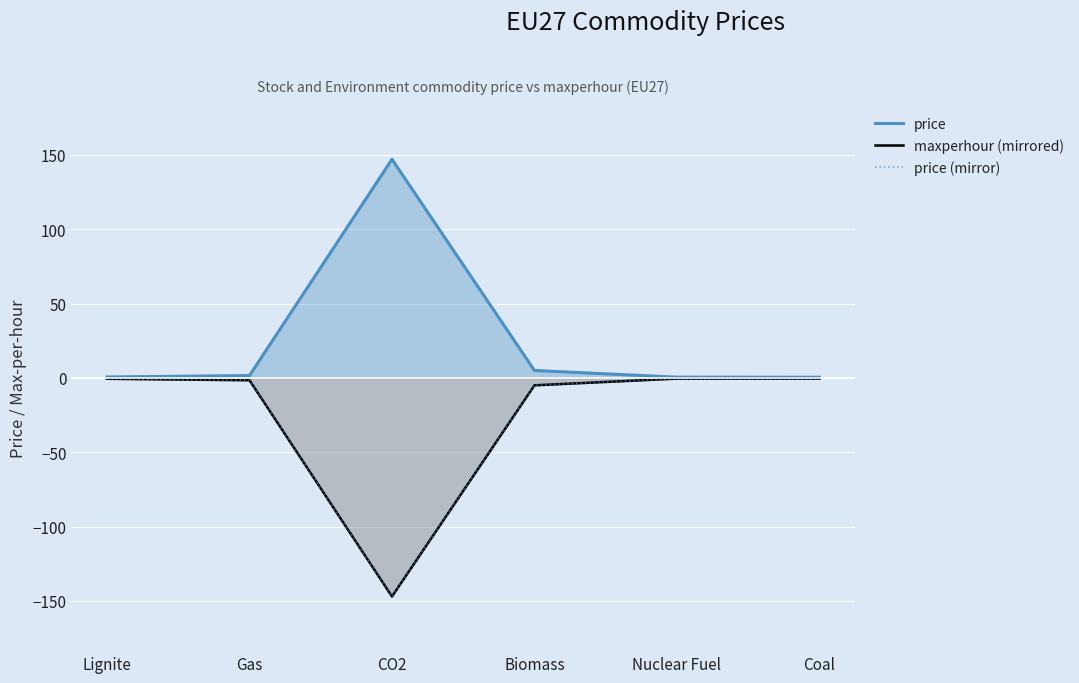

What is the label of the 4th point from the left?

Biomass